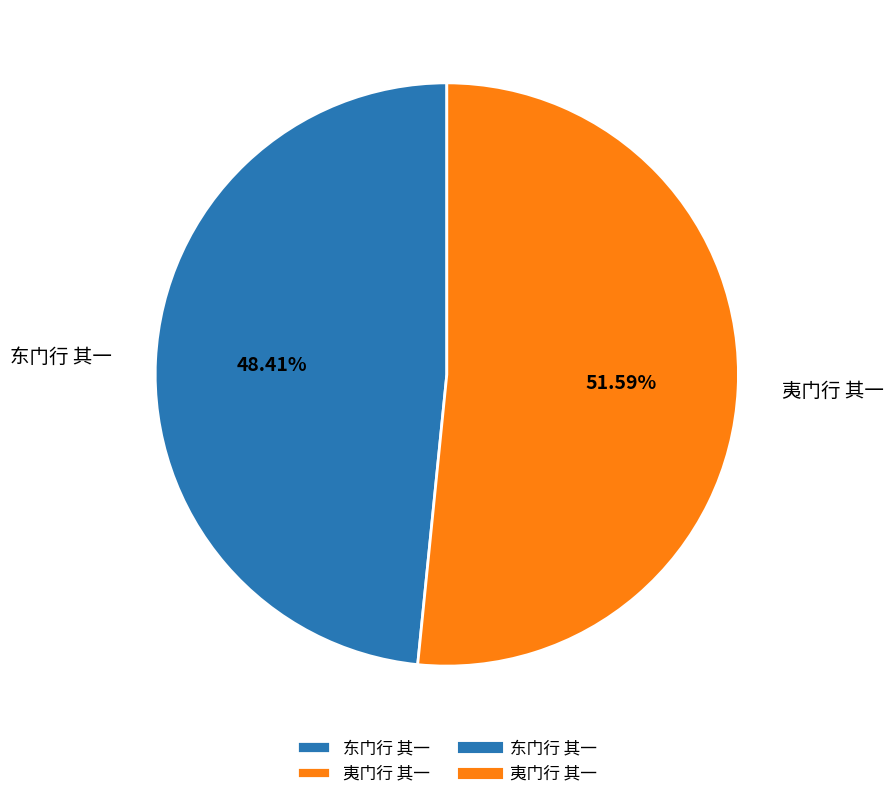

Is 夷门行 其一 the majority of the pie?

Yes